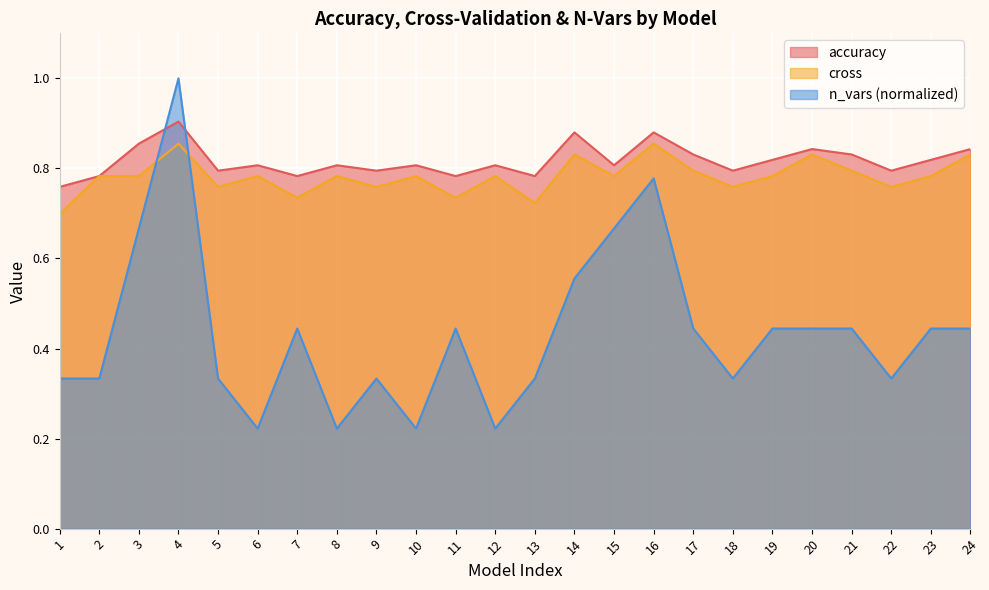

Where is cross nearest to the value 0?

1